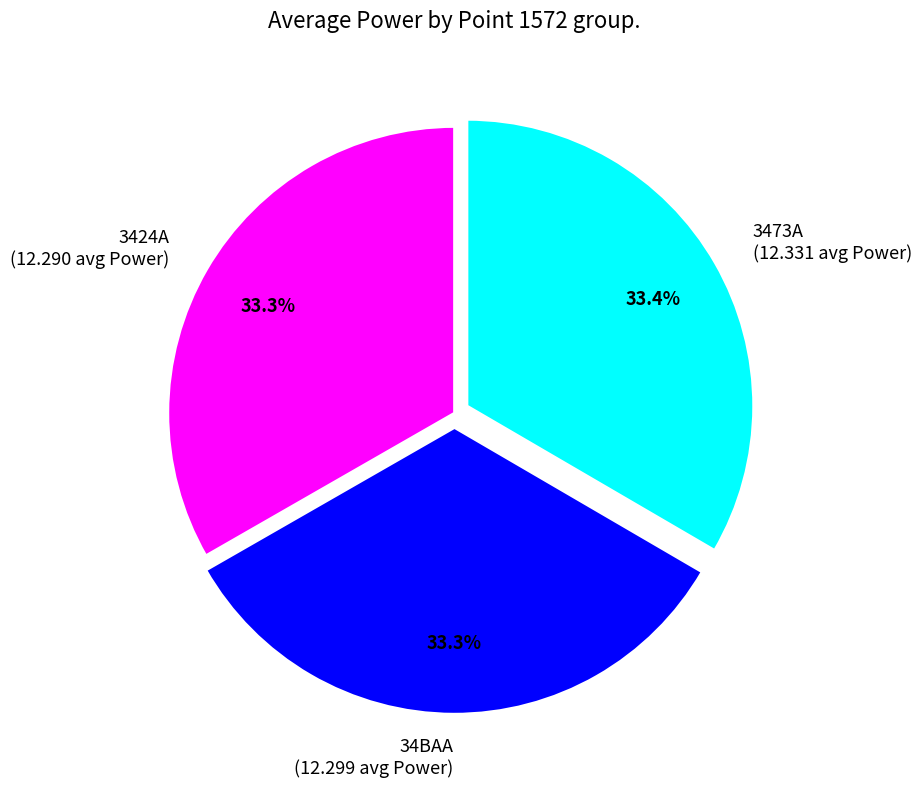

Is 34BAA (12.299 avg Power) the majority of the pie?

No